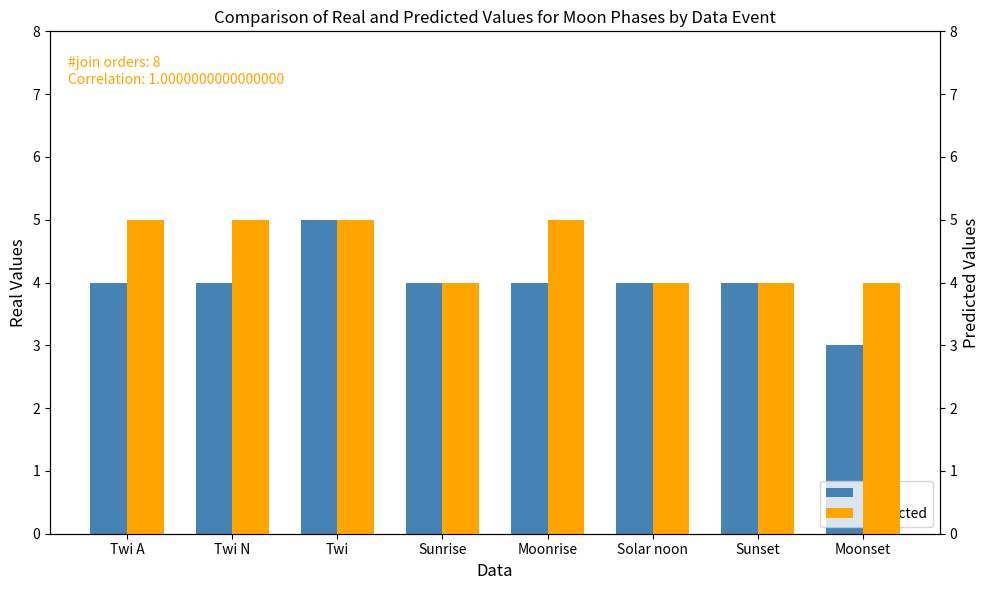

List the series in order of their peak value, lowest first.

Real, Predicted